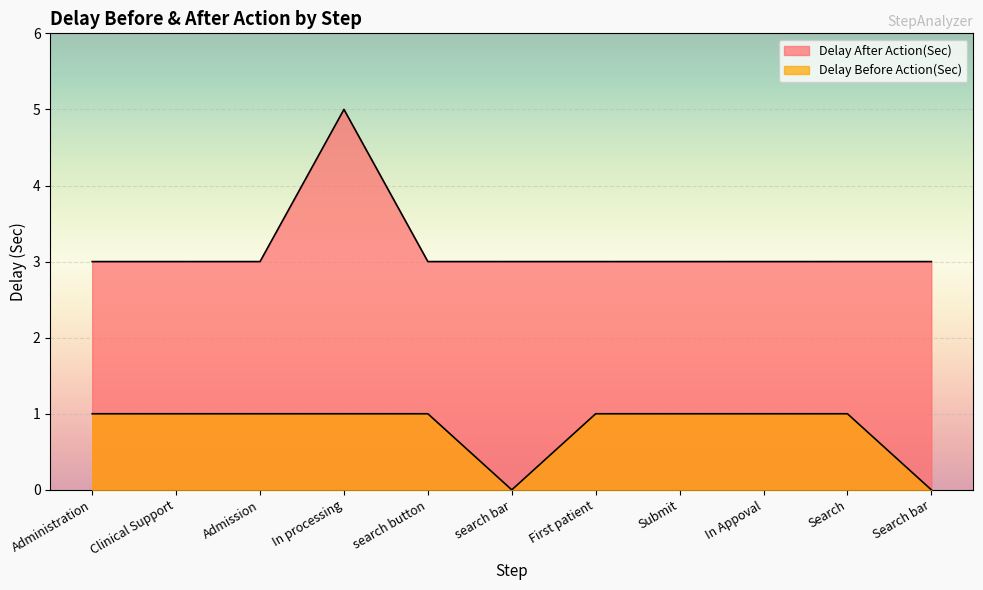

True or false: Delay Before Action(Sec) has more than 1 points higher than both neighbors.

False